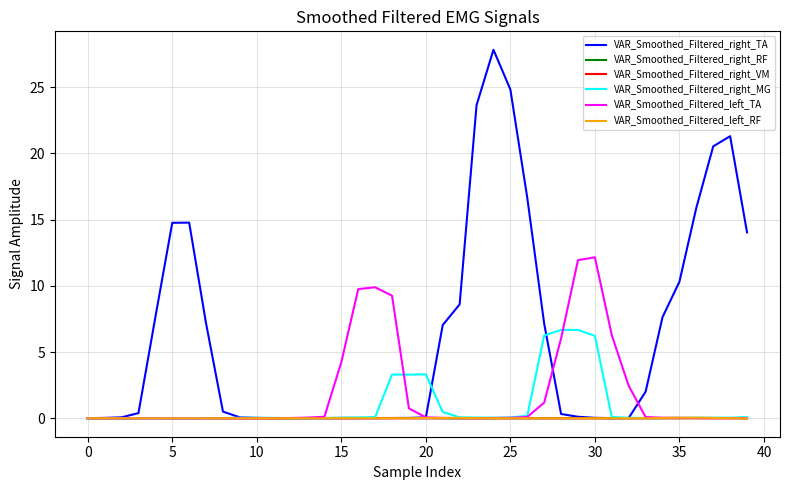

Which series has the widest spread of values?

VAR_Smoothed_Filtered_right_TA